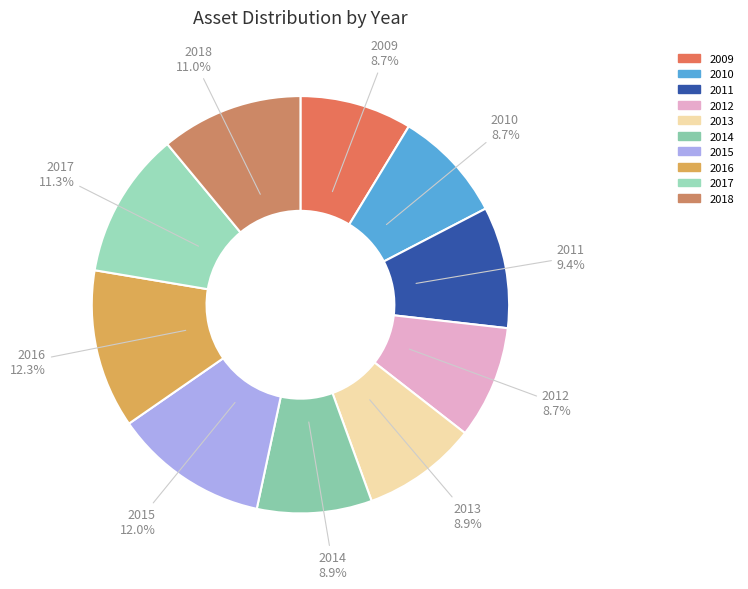

What percentage is the 2017 slice, to the nearest percent?

11%